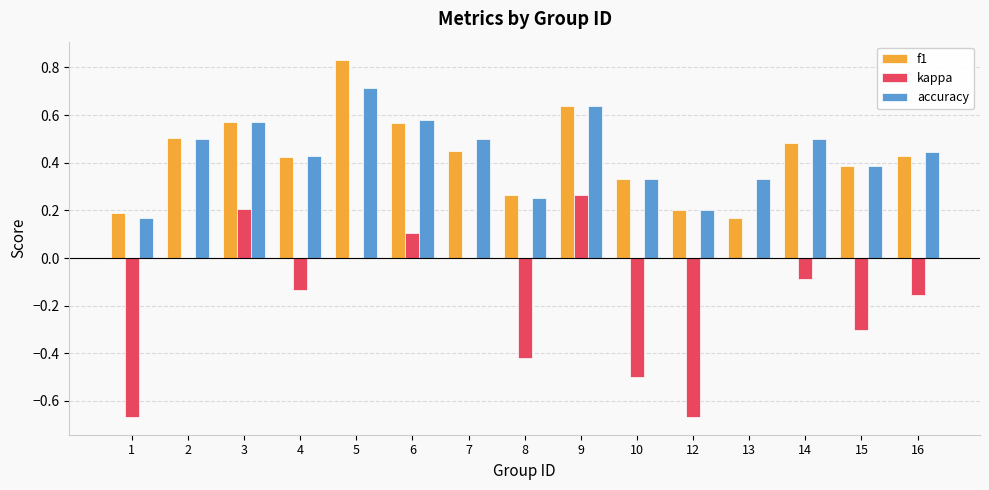

What is the sum of all kappa values?

-2.4